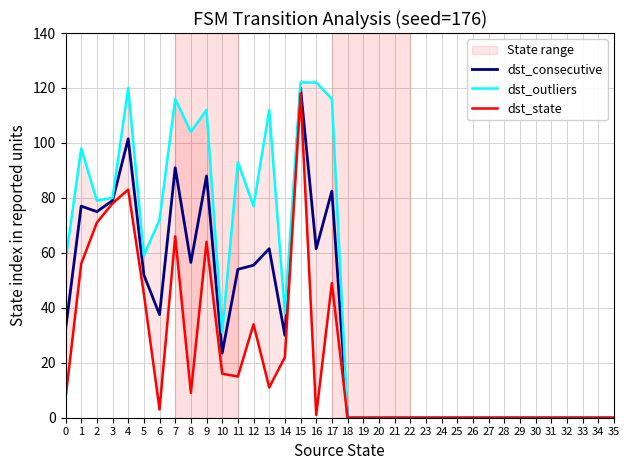

At which category is the sum across all series the highest?

15